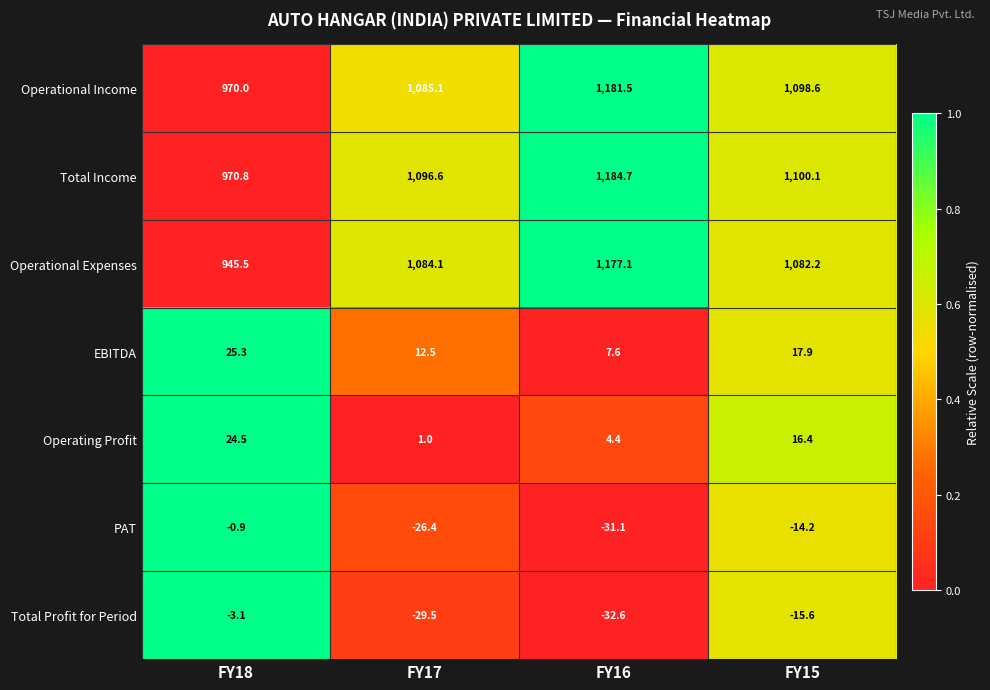

Where does the PAT series first go above -14?

FY18